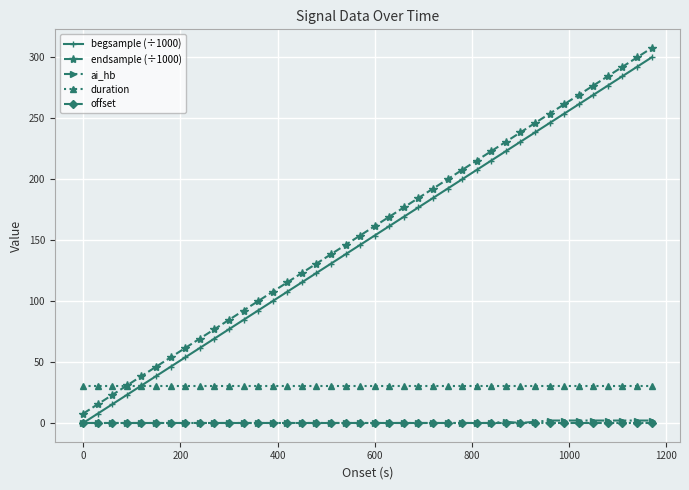

What is the maximum value shown in the chart?

307.2